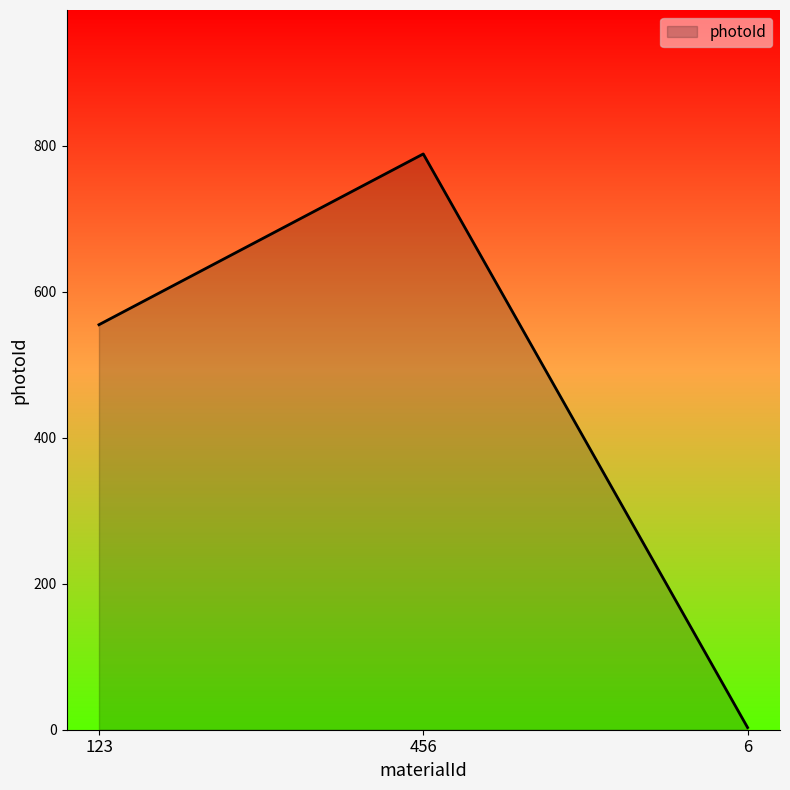

Rank the categories by value from highest to lowest.

456, 123, 6